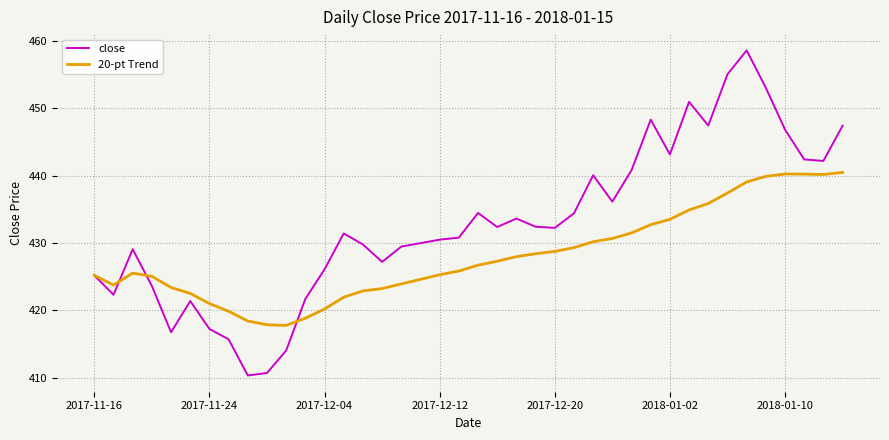

Rank the series by their average value, from highest to lowest.

close, 20-pt Trend